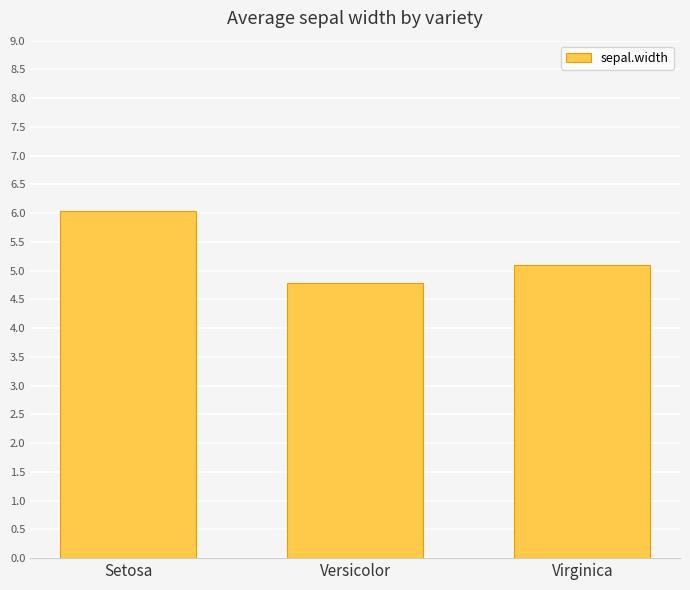

How many bars are there in total?

3